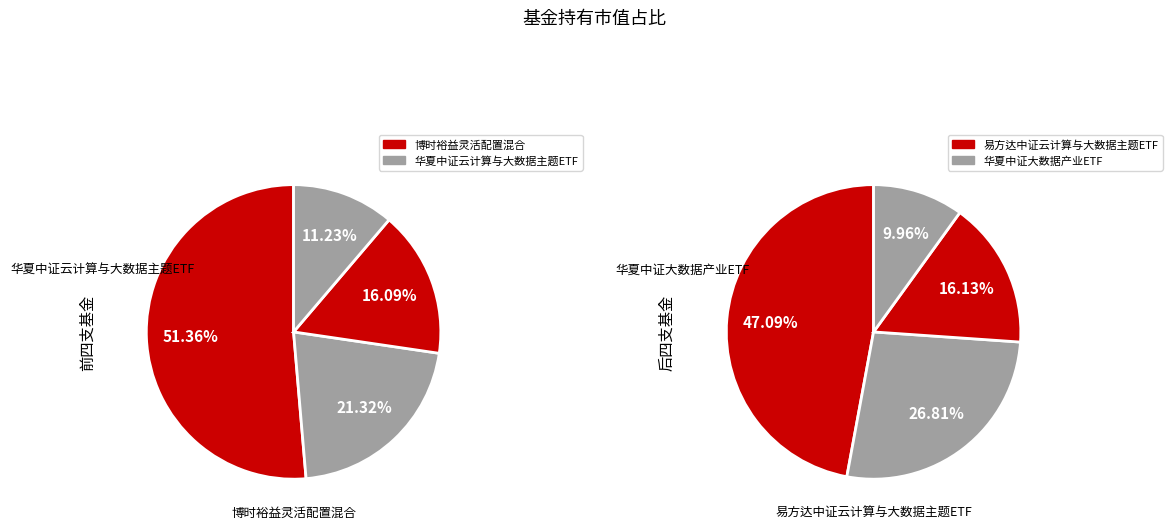

True or false: 华夏中证大数据产业ETF accounts for 1% of the total.

False